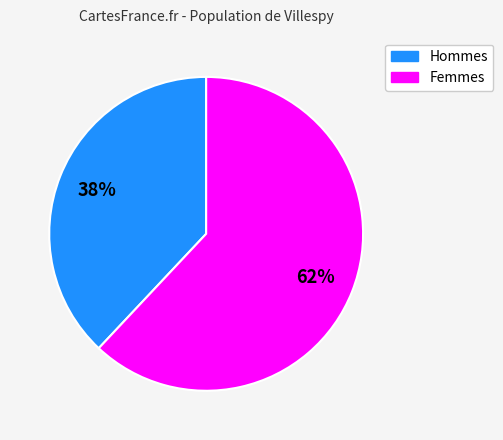

Rank the categories by value from highest to lowest.

Femmes, Hommes